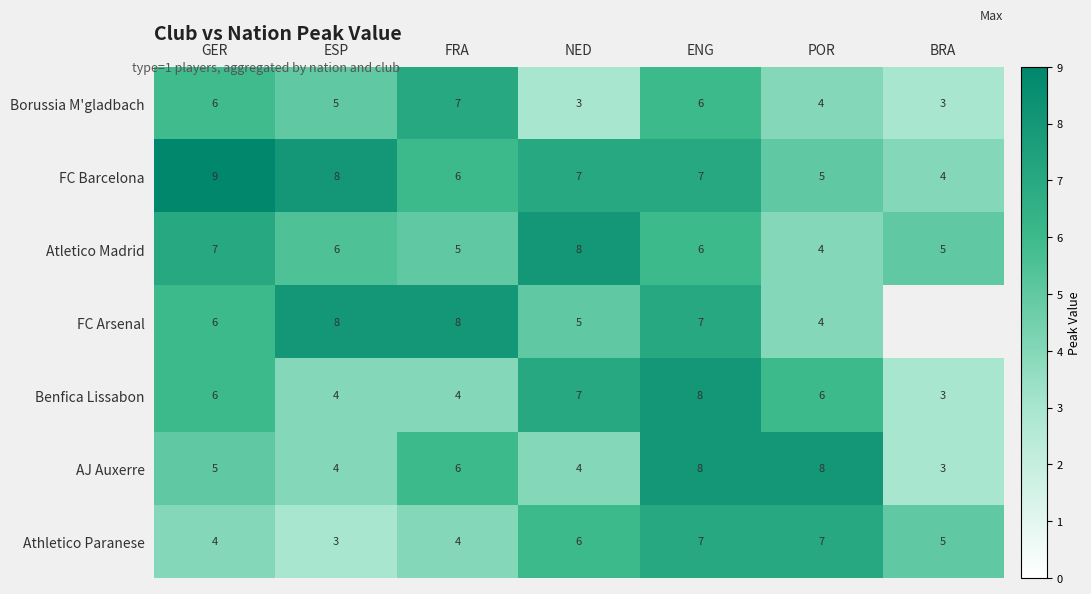

At which category is the sum across all series the highest?

ENG